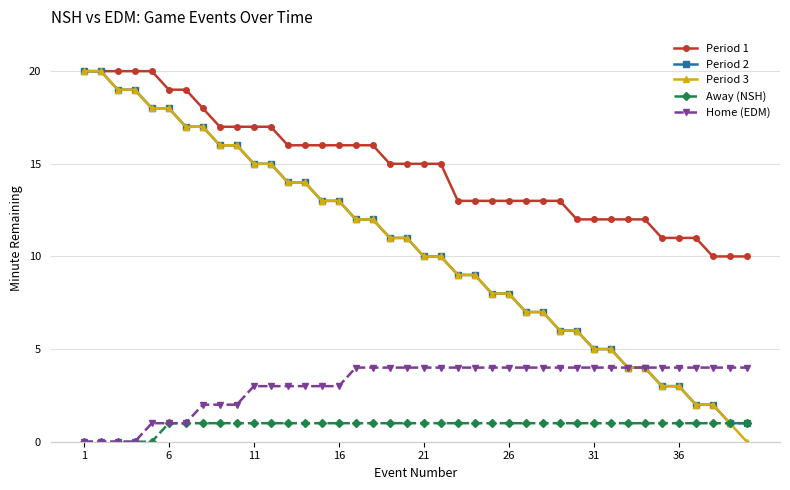

How many lines are shown in the chart?

5